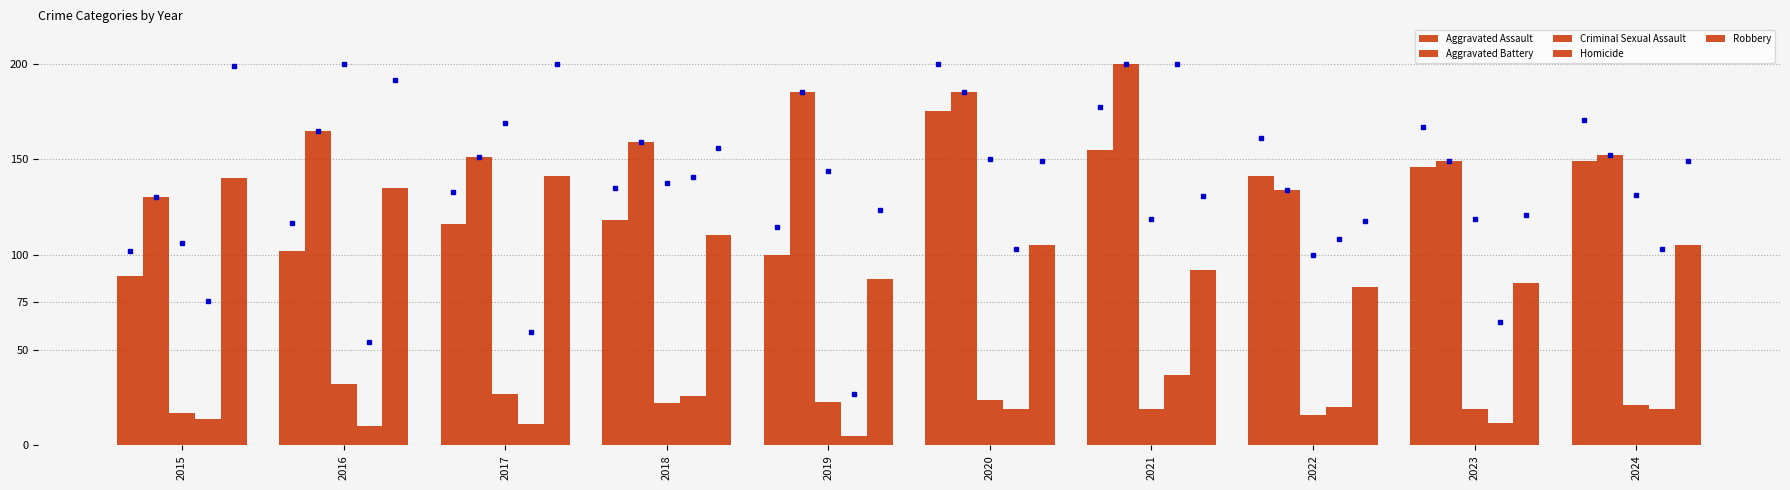

Is it true that Criminal Sexual Assault equals 28 at 2024?

False